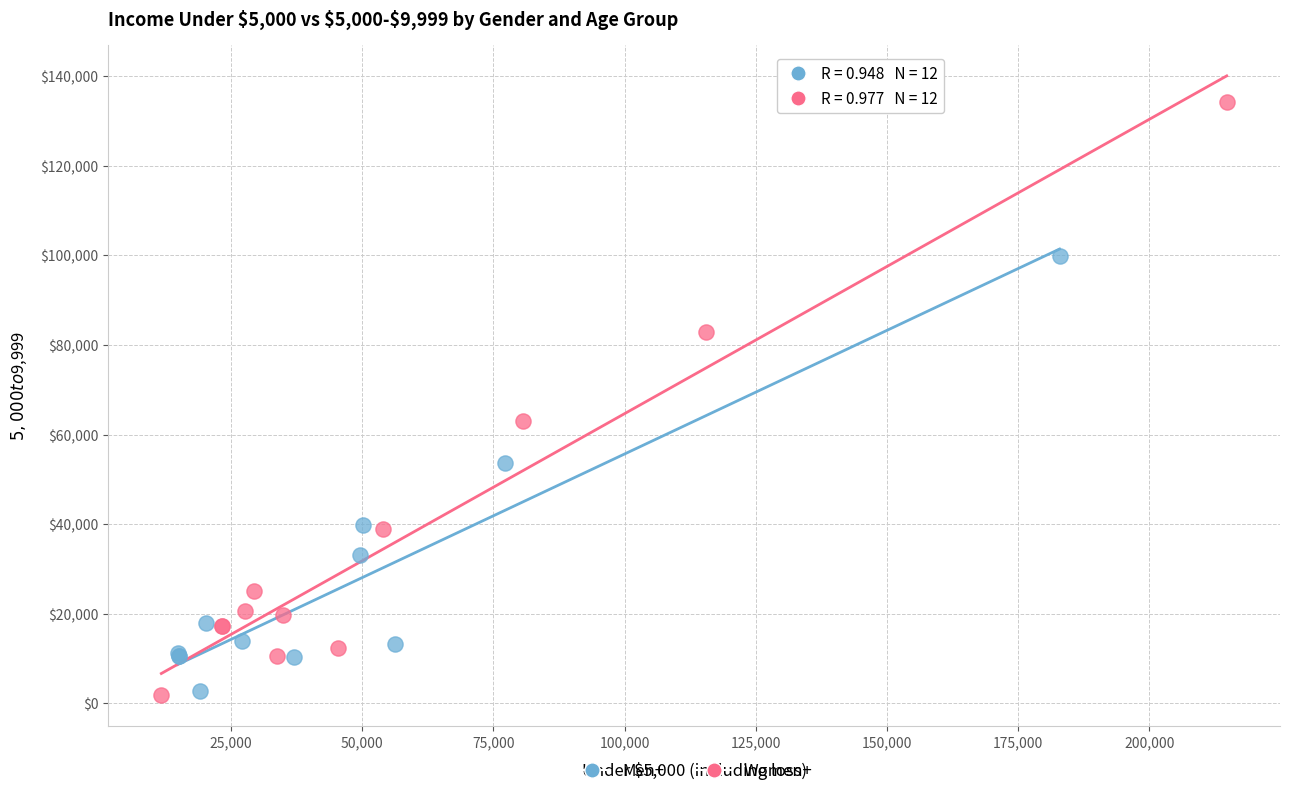

Which series has the widest spread of Y values?

Women+